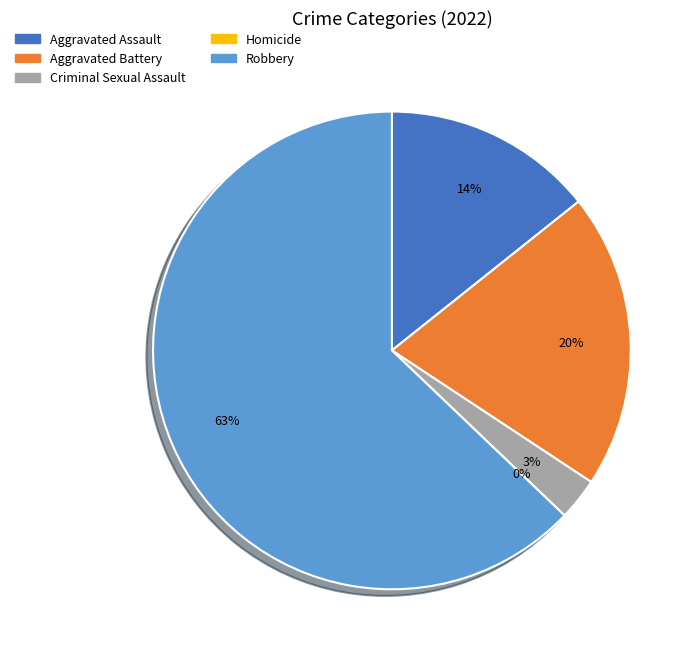

To the nearest percent, what is the average slice percentage?

20%